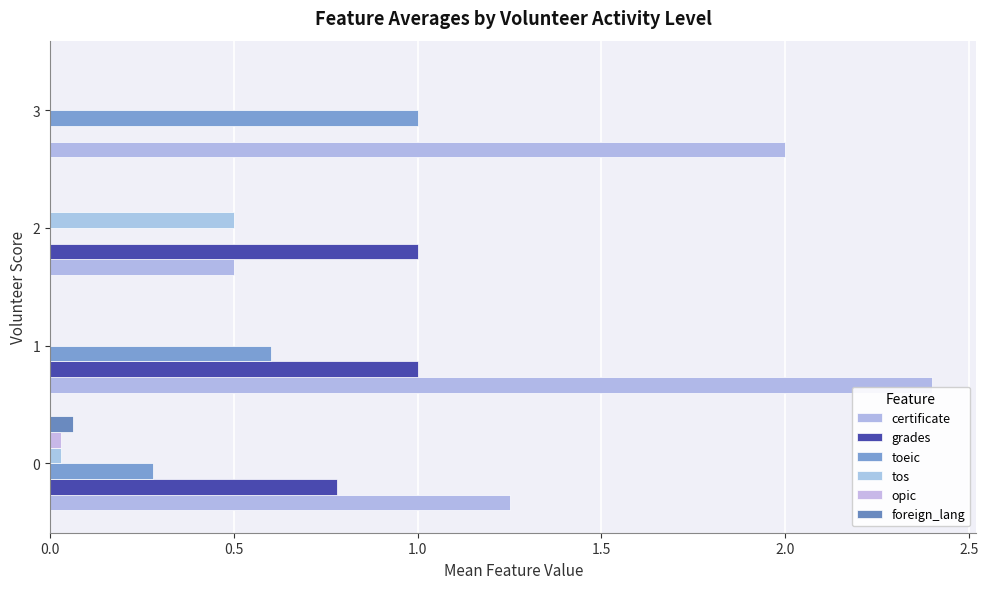

What is the label of the 2nd bar from the right?

1.0